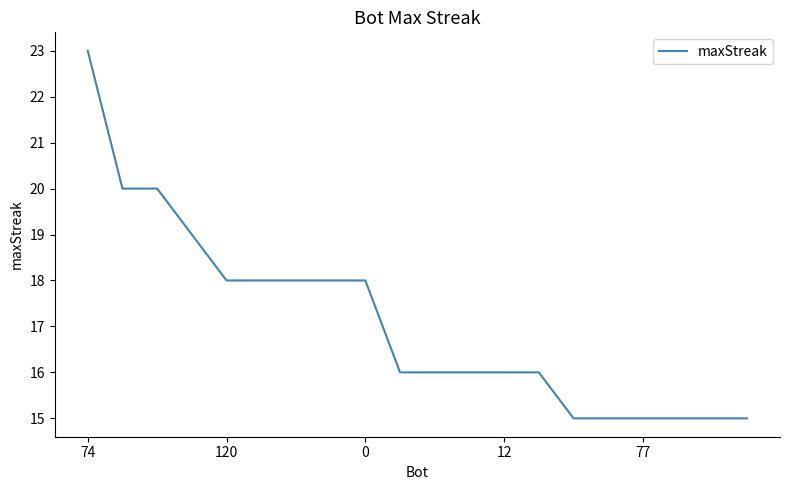

What is the greatest value displayed?

23